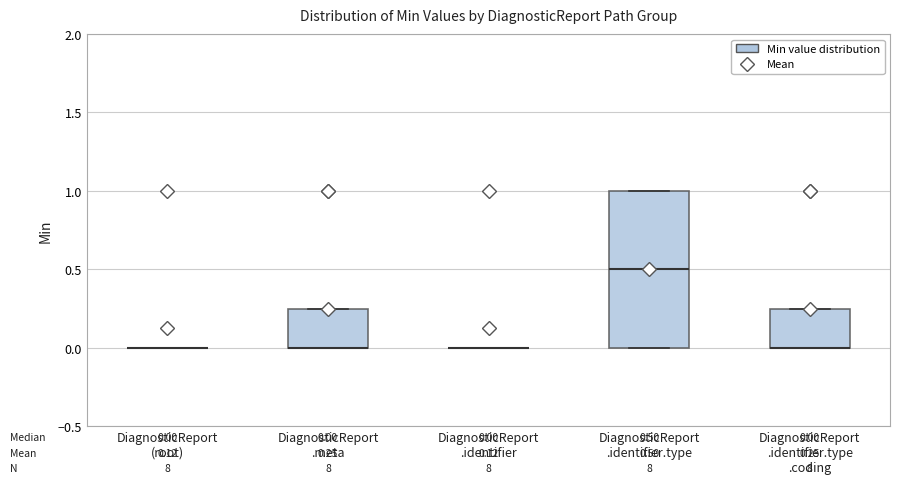

Which box is the tallest, from its lower edge to its upper edge?

DiagnosticReport .identifier.type